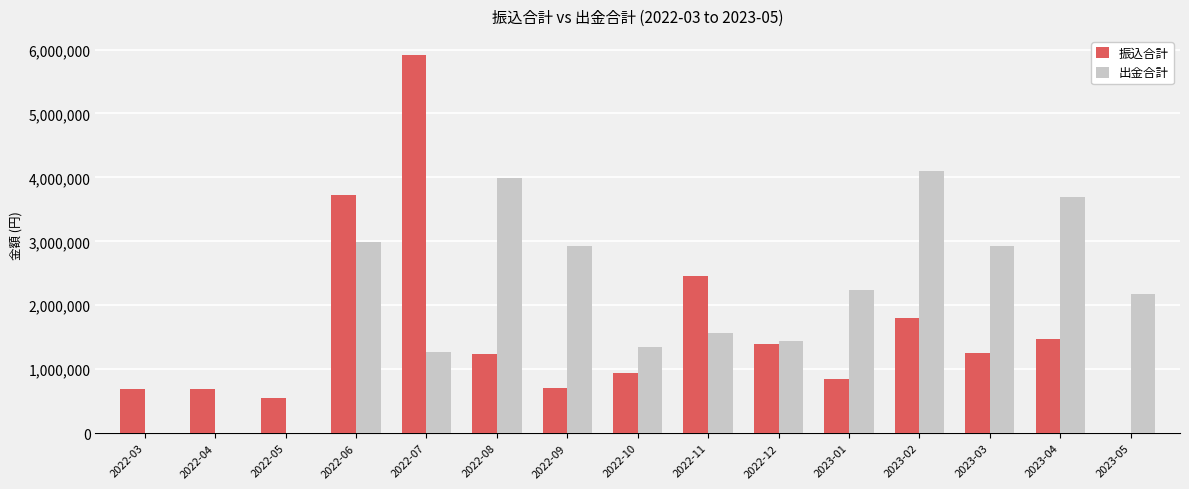

What is the sum of all 振込合計 values?

23663143